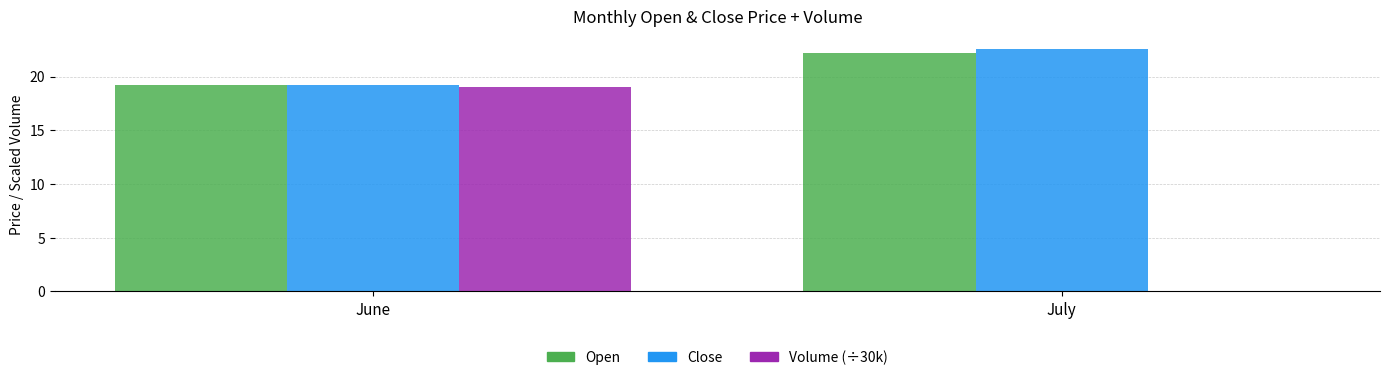

Which series changed the most between June and July?

Volume (÷30k)